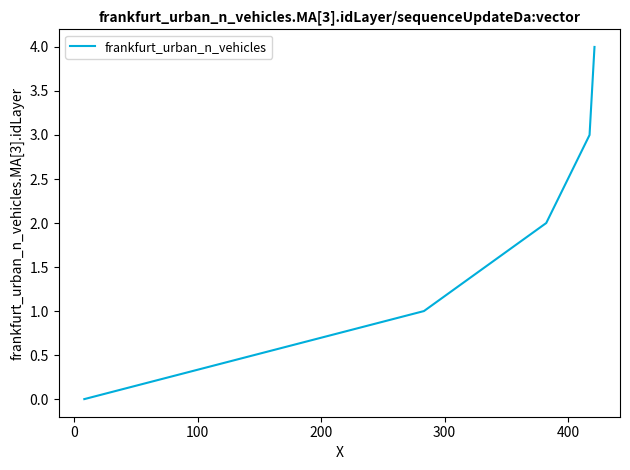

What is the sum of all values?

10